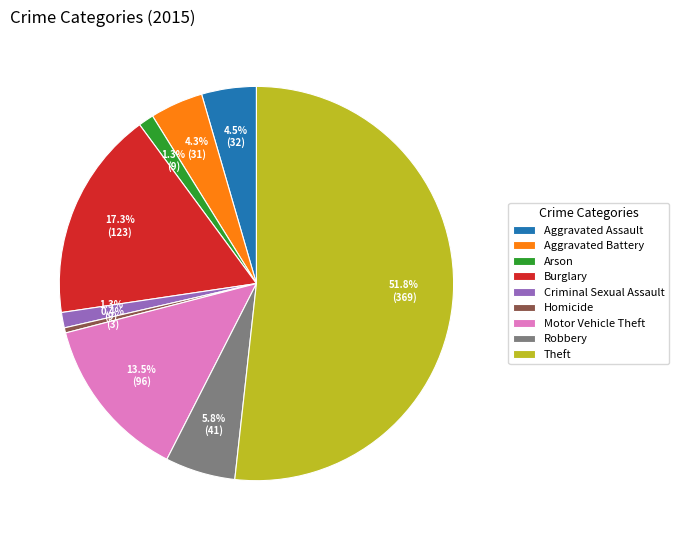

How much of the chart is everything except Aggravated Assault?

95.5%